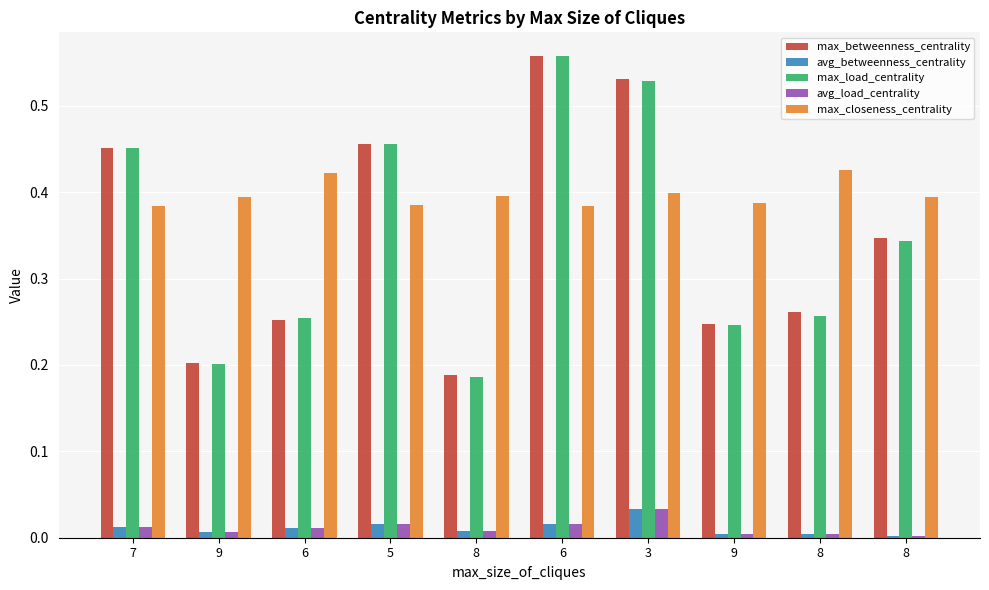

What are all the series names shown in the legend?

max_betweenness_centrality, avg_betweenness_centrality, max_load_centrality, avg_load_centrality, max_closeness_centrality